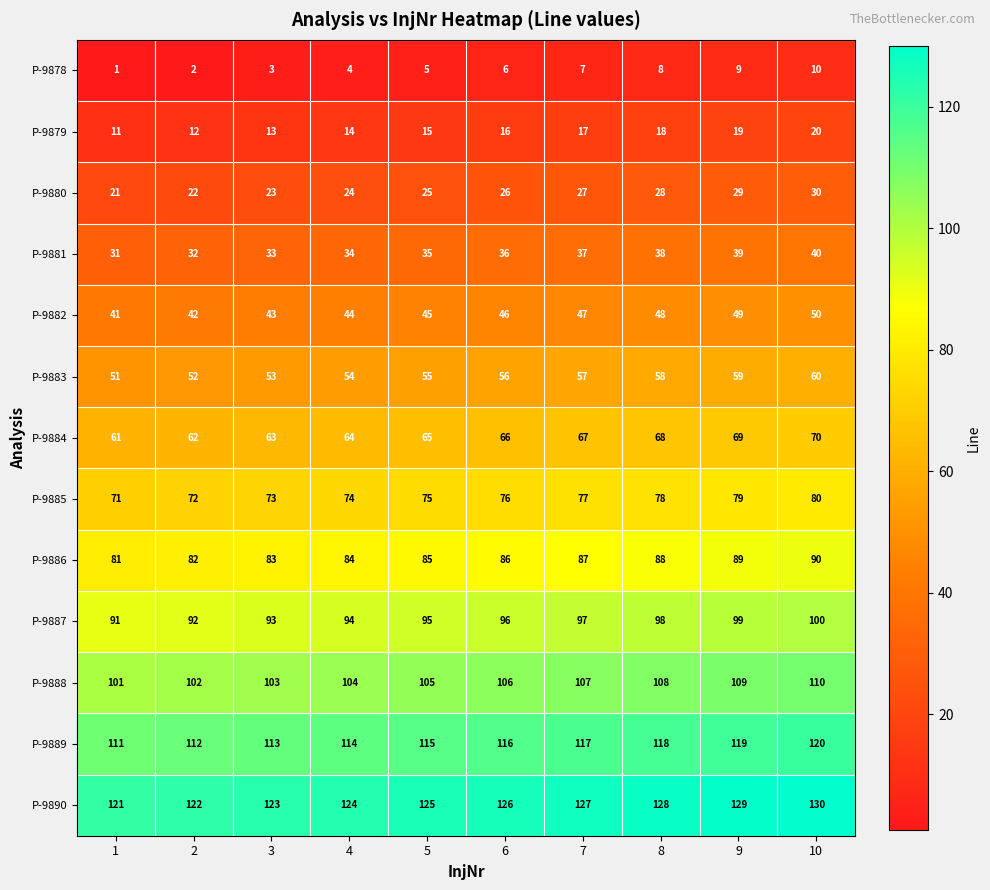

Which label corresponds to the largest value in the chart?

10